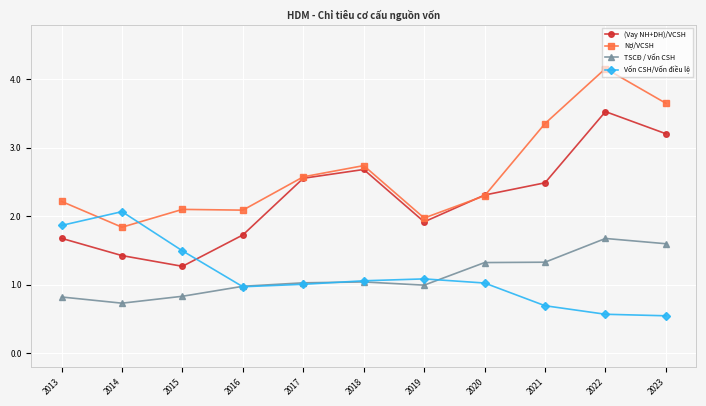

Reading left to right, transcribe all the data shown in this chart.

(Vay NH+DH)/VCSH: 2013=1.7	2014=1.4	2015=1.3	2016=1.7	2017=2.6	2018=2.7	2019=1.9	2020=2.3	2021=2.5	2022=3.5	2023=3.2
Nợ/VCSH: 2013=2.2	2014=1.8	2015=2.1	2016=2.1	2017=2.6	2018=2.7	2019=2.0	2020=2.3	2021=3.4	2022=4.2	2023=3.7
TSCĐ / Vốn CSH: 2013=0.8	2014=0.7	2015=0.8	2016=1.0	2017=1.0	2018=1.0	2019=1.0	2020=1.3	2021=1.3	2022=1.7	2023=1.6
Vốn CSH/Vốn điều lệ: 2013=1.9	2014=2.1	2015=1.5	2016=1.0	2017=1.0	2018=1.1	2019=1.1	2020=1.0	2021=0.7	2022=0.6	2023=0.5